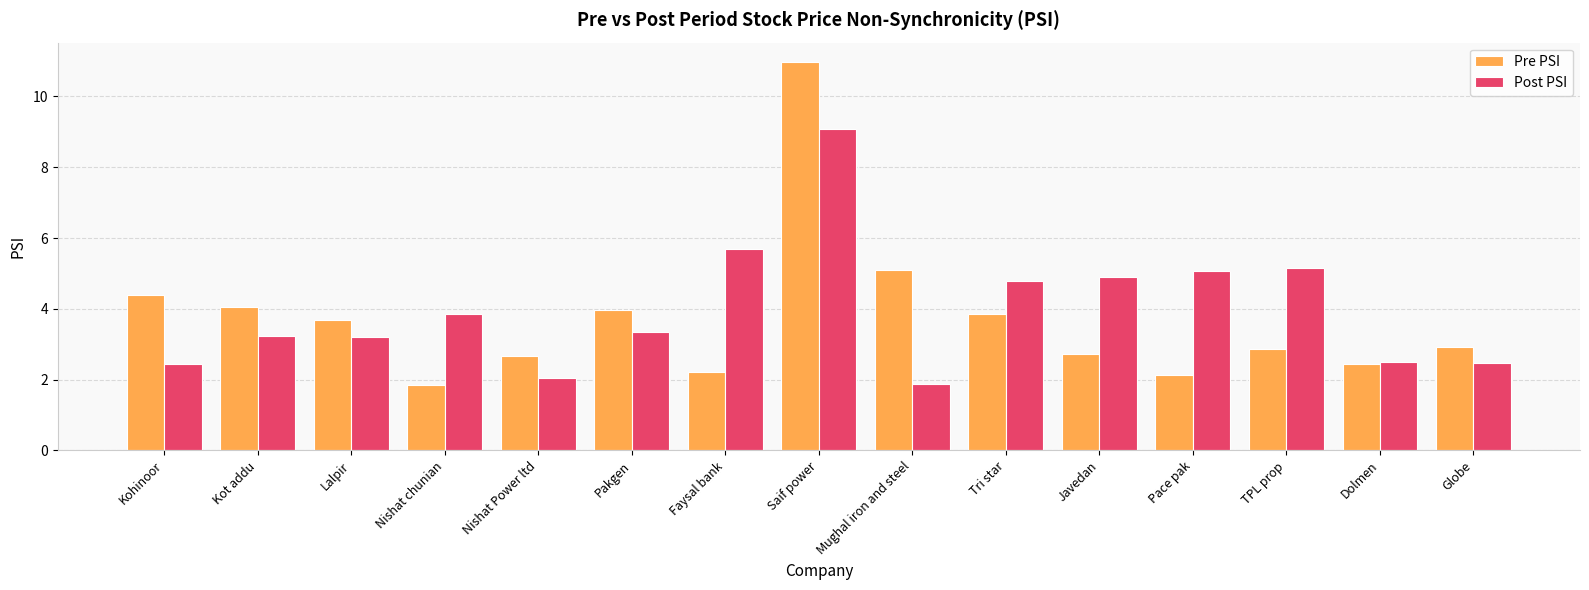

The value of Pre PSI at Dolmen is 3.7. True or false?

False